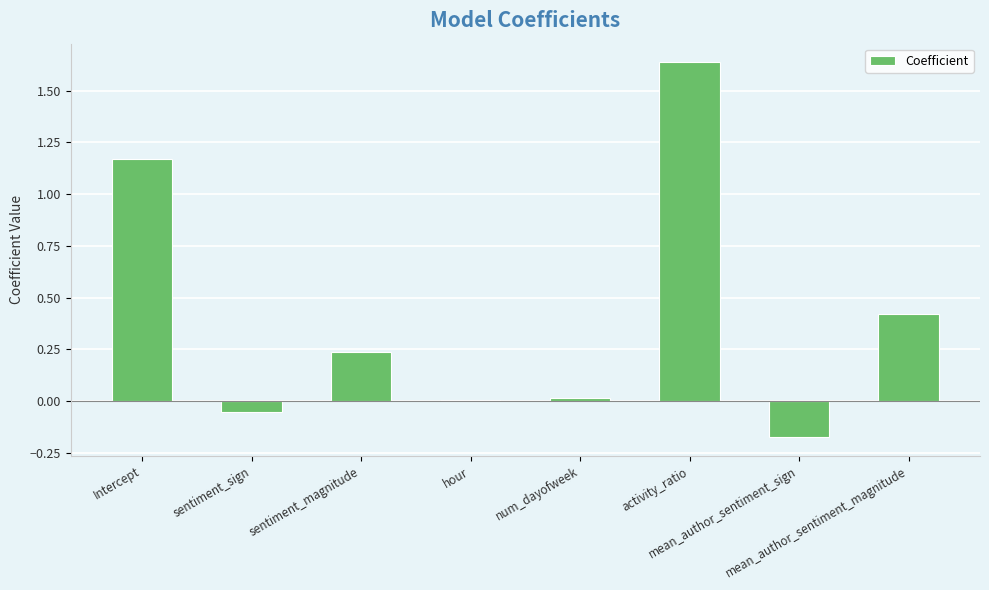

Are the bars grouped side by side (vs. stacked)?

No